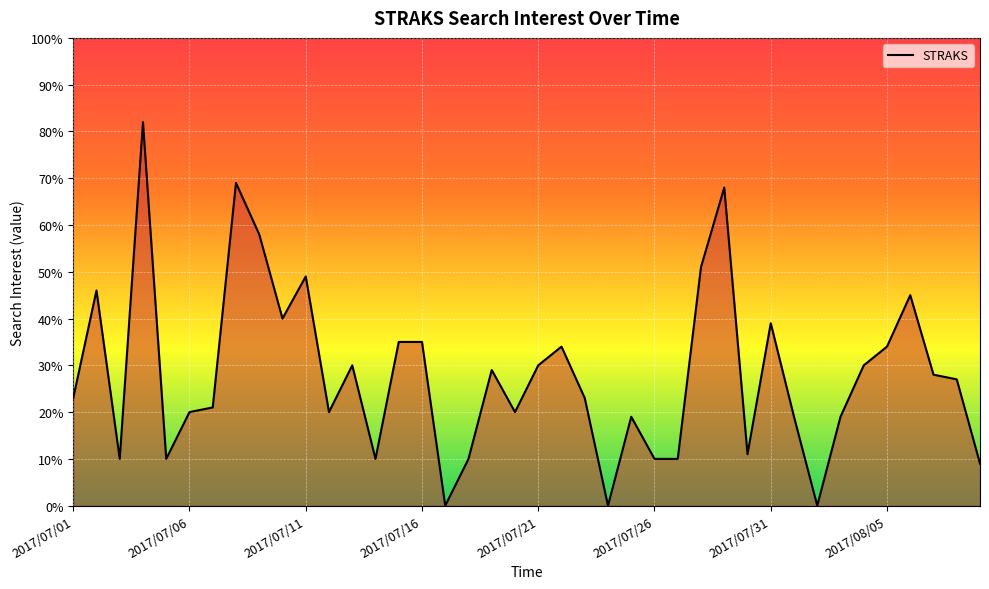

What is the maximum value shown in the chart?

82